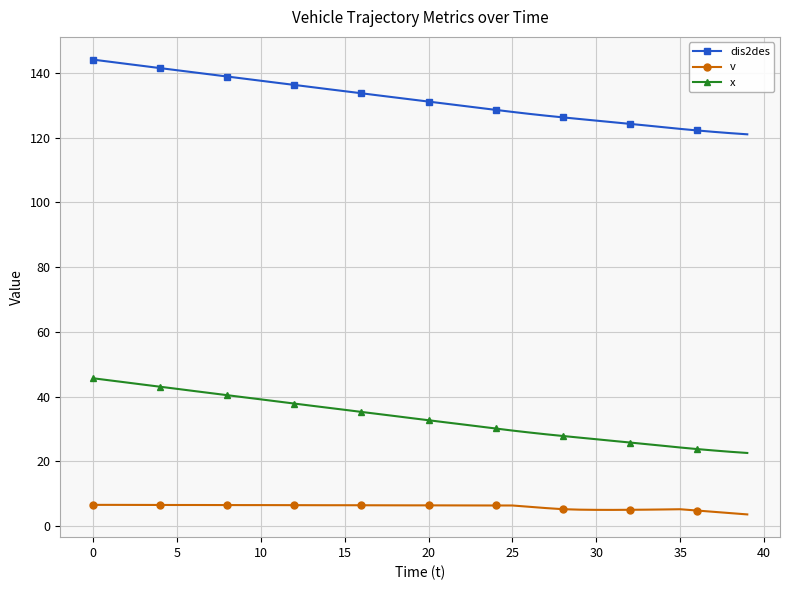

What is the difference between the second highest and minimum values in the dis2des series?

22.4